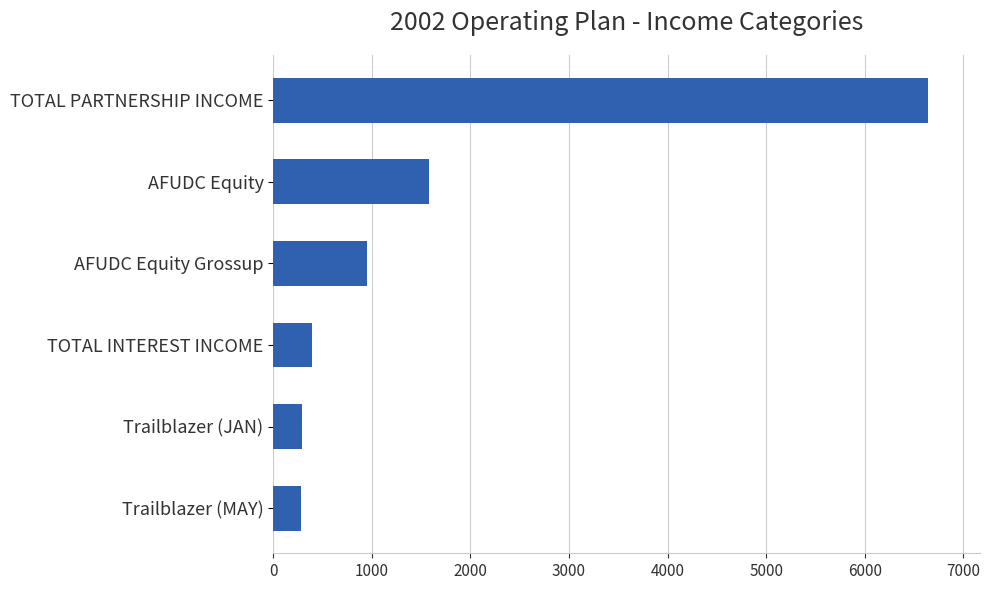

What is the average value?

1690